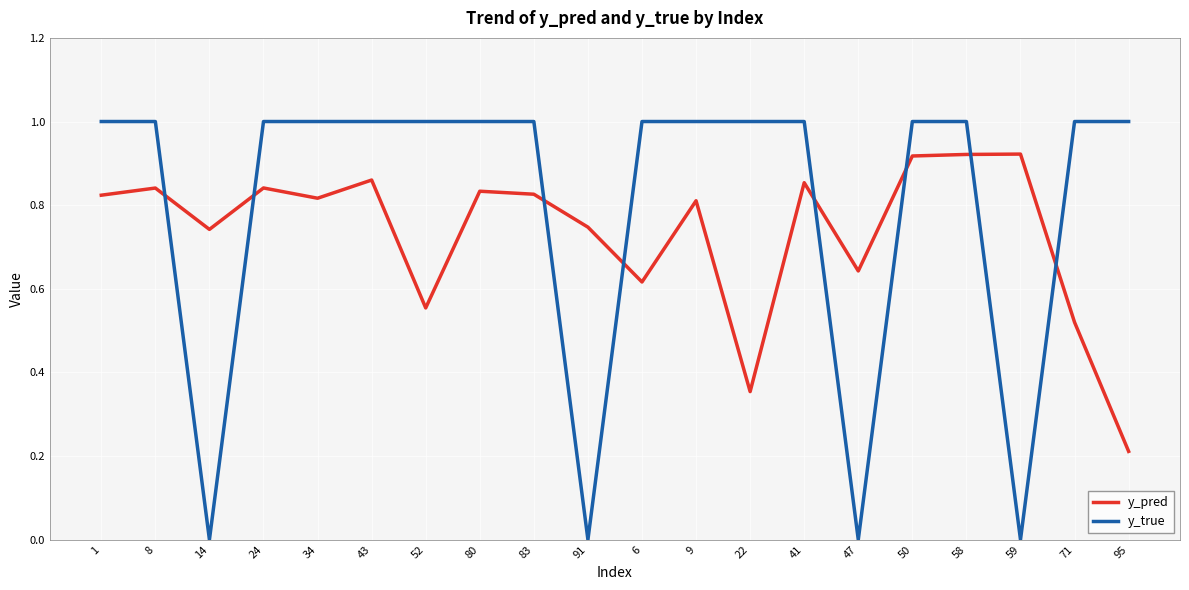

How many times do y_true and y_pred cross each other?

8